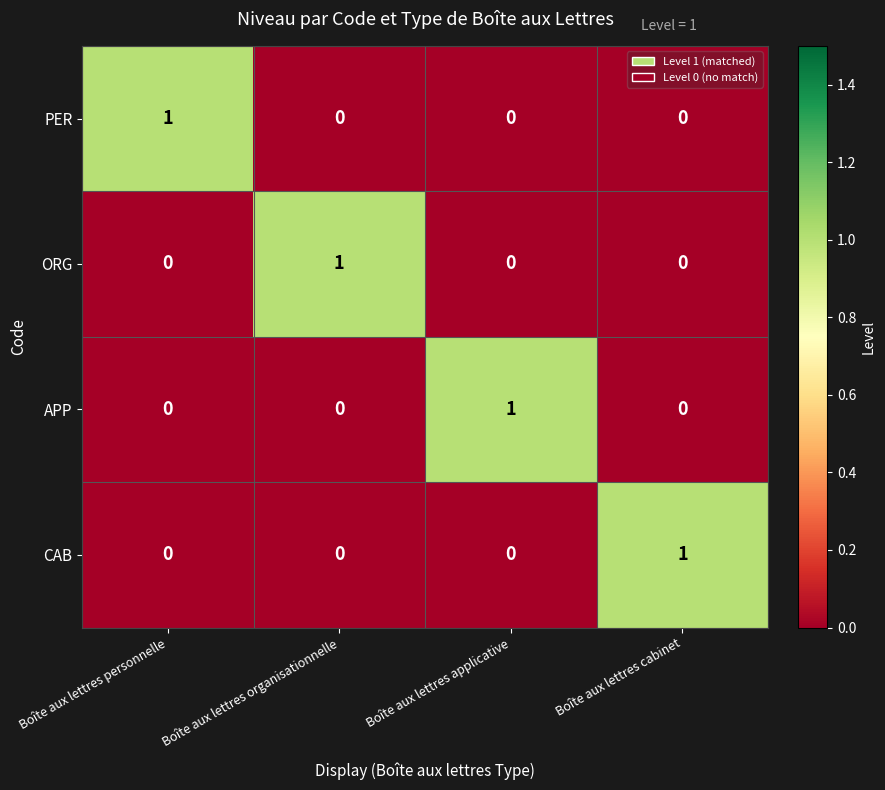

Reading right to left, transcribe all the data shown in this chart.

PER: Boîte aux lettres cabinet=0	Boîte aux lettres applicative=0	Boîte aux lettres organisationnelle=0	Boîte aux lettres personnelle=1
ORG: Boîte aux lettres cabinet=0	Boîte aux lettres applicative=0	Boîte aux lettres organisationnelle=1	Boîte aux lettres personnelle=0
APP: Boîte aux lettres cabinet=0	Boîte aux lettres applicative=1	Boîte aux lettres organisationnelle=0	Boîte aux lettres personnelle=0
CAB: Boîte aux lettres cabinet=1	Boîte aux lettres applicative=0	Boîte aux lettres organisationnelle=0	Boîte aux lettres personnelle=0